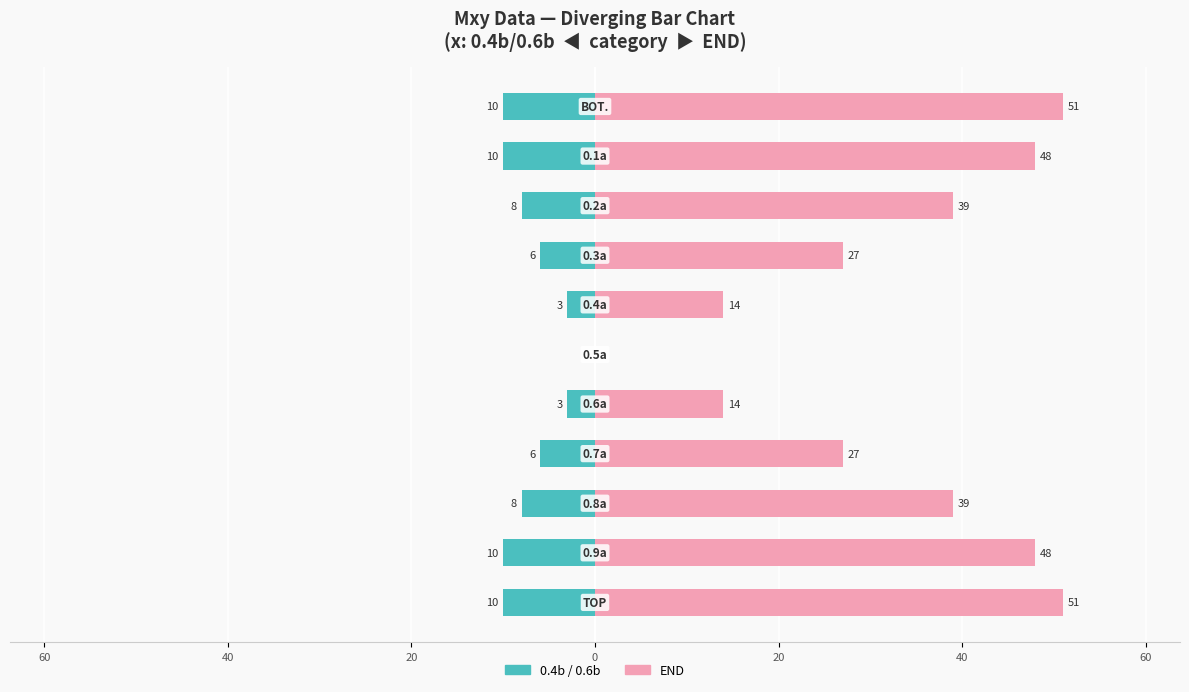

What is the difference between the maximum and minimum values in the END series?

51